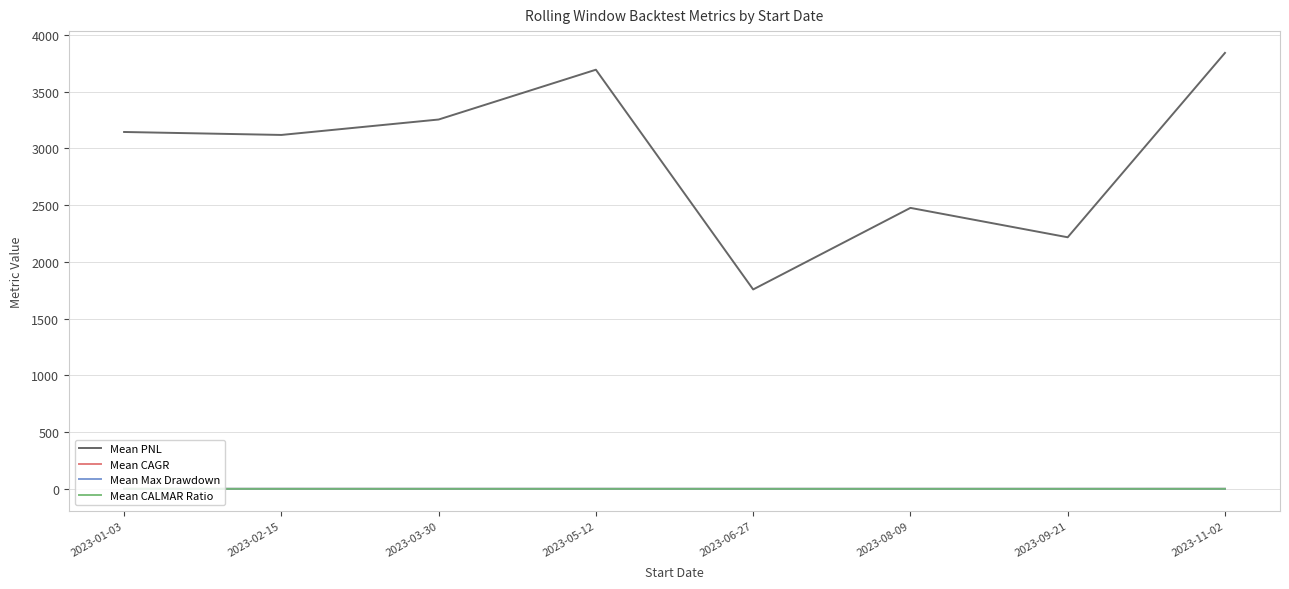

How many Mean CALMAR Ratio values are between 0 and 1?

8